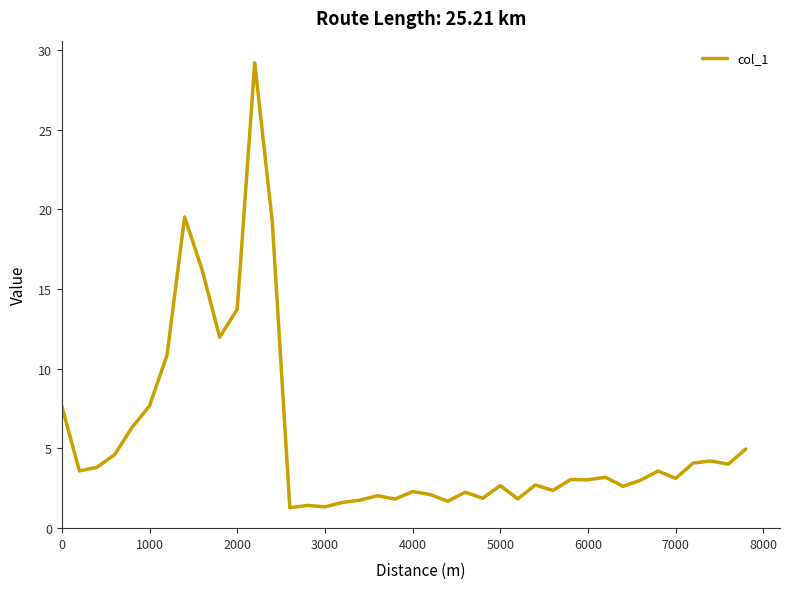

Does the chart display data point markers on the line(s)?

No